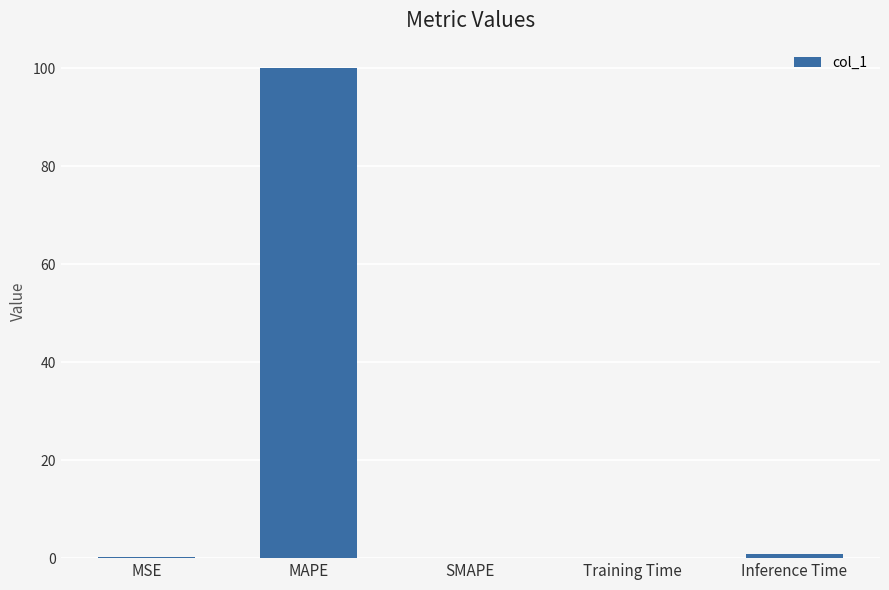

Between MAPE and Training Time, which is larger?

MAPE